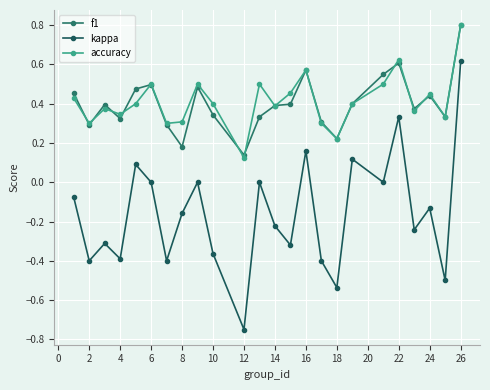

Does the chart have visible grid lines?

Yes